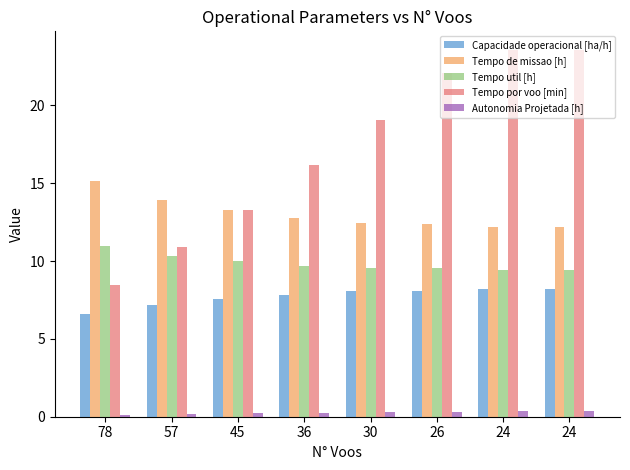

List the series in order of their peak value, highest first.

Tempo por voo [min], Tempo de missao [h], Tempo util [h], Capacidade operacional [ha/h], Autonomia Projetada [h]